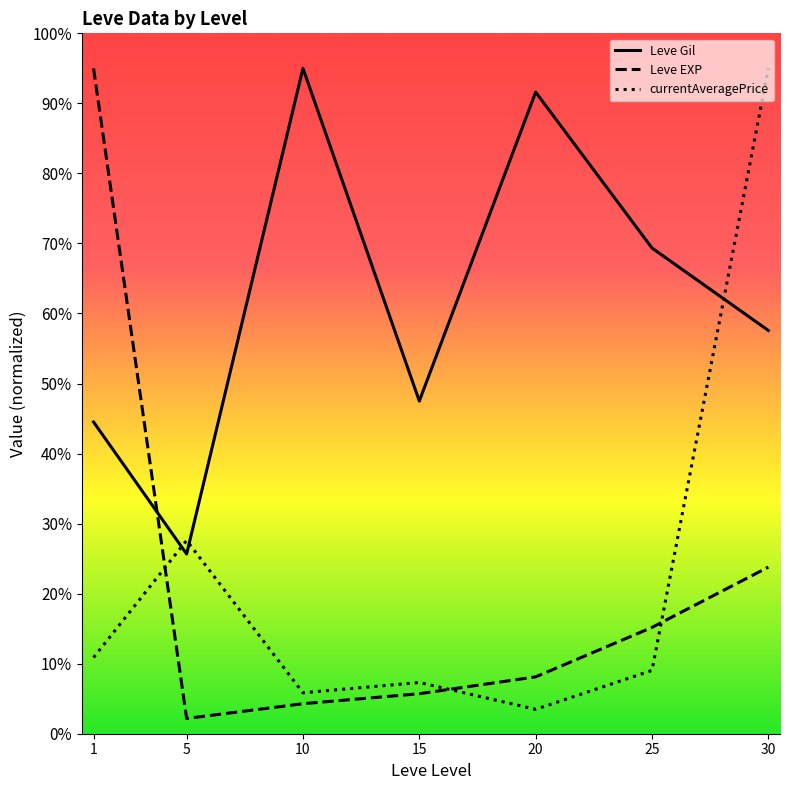

True or false: Leve EXP and currentAveragePrice intersect in this chart.

True